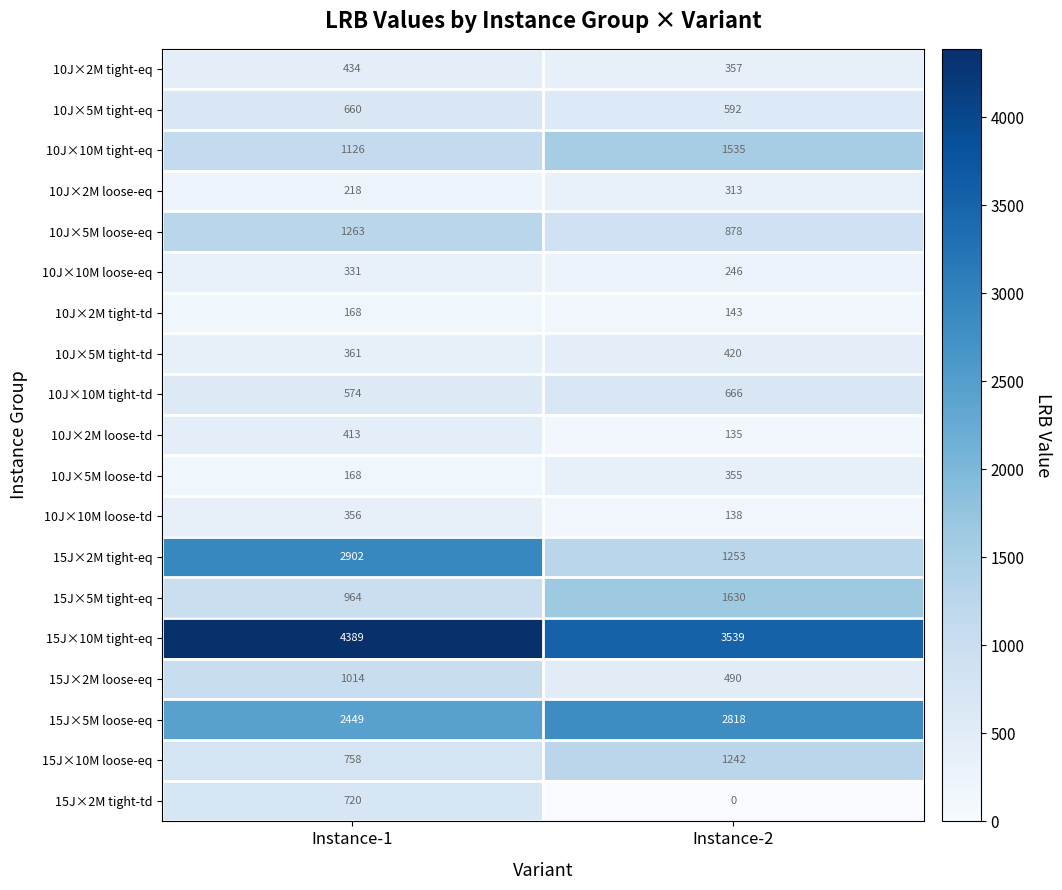

True or false: 15J×2M tight-td has a value of 0 at Instance-2.

True